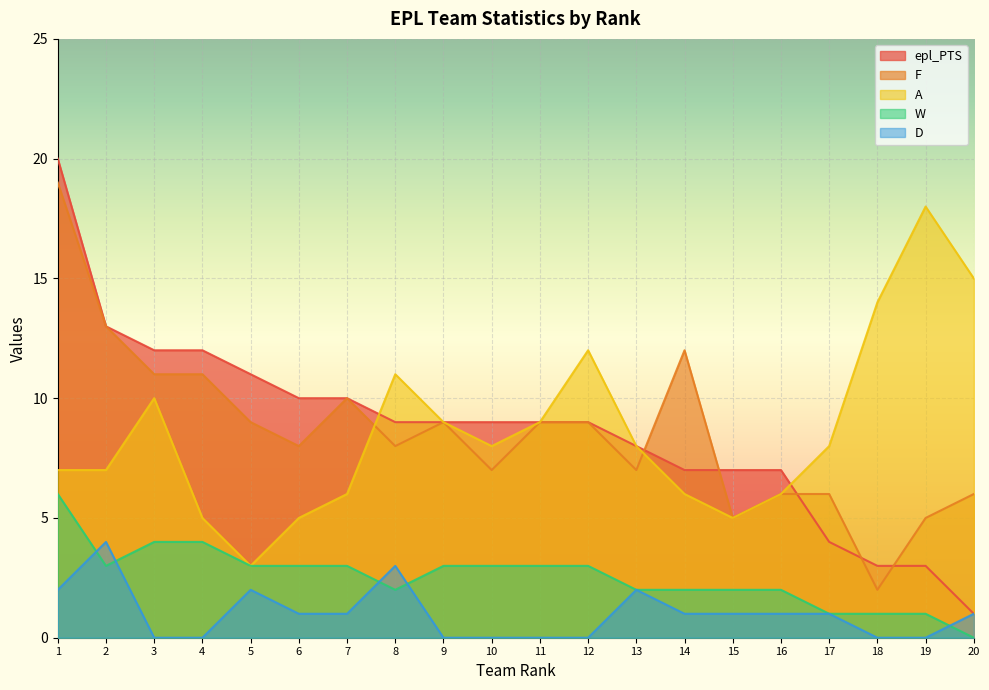

What is the average value of the epl_PTS series?

9